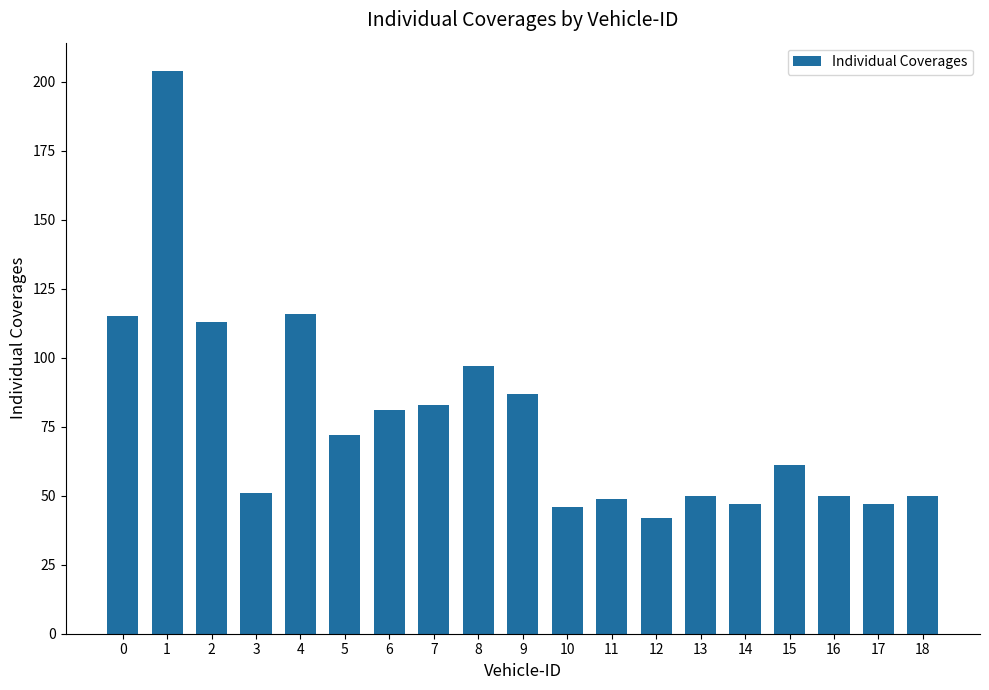

What is the minimum value shown in the chart?

42